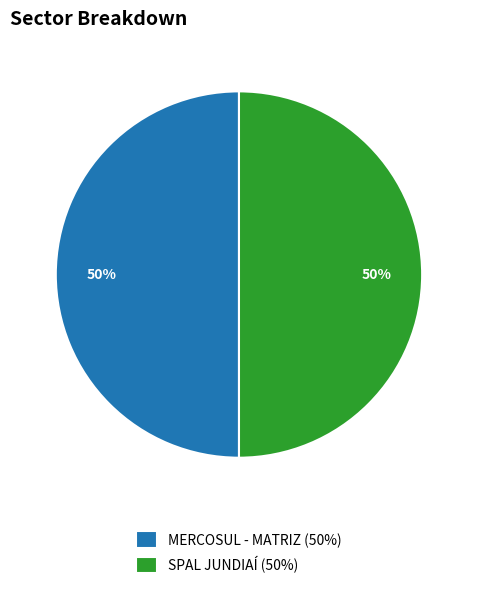

To the nearest percent, what portion does MERCOSUL - MATRIZ represent?

50%